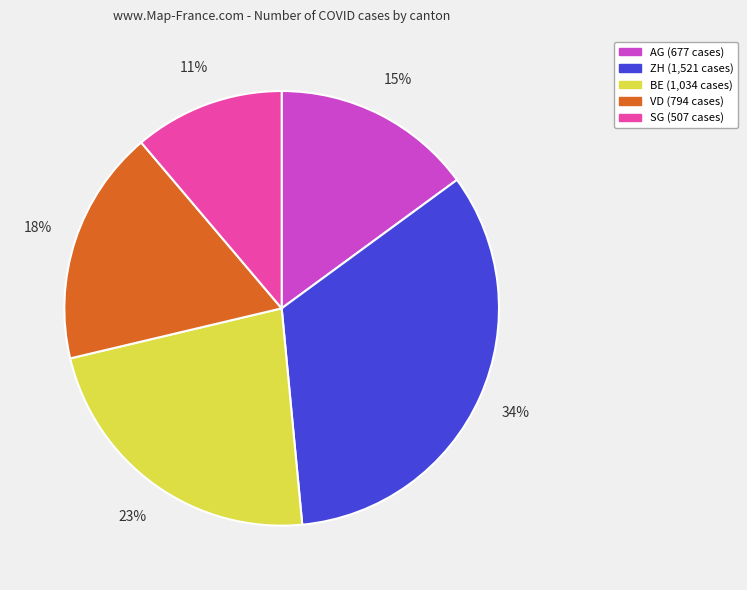

To the nearest percent, what is the average slice percentage?

20%